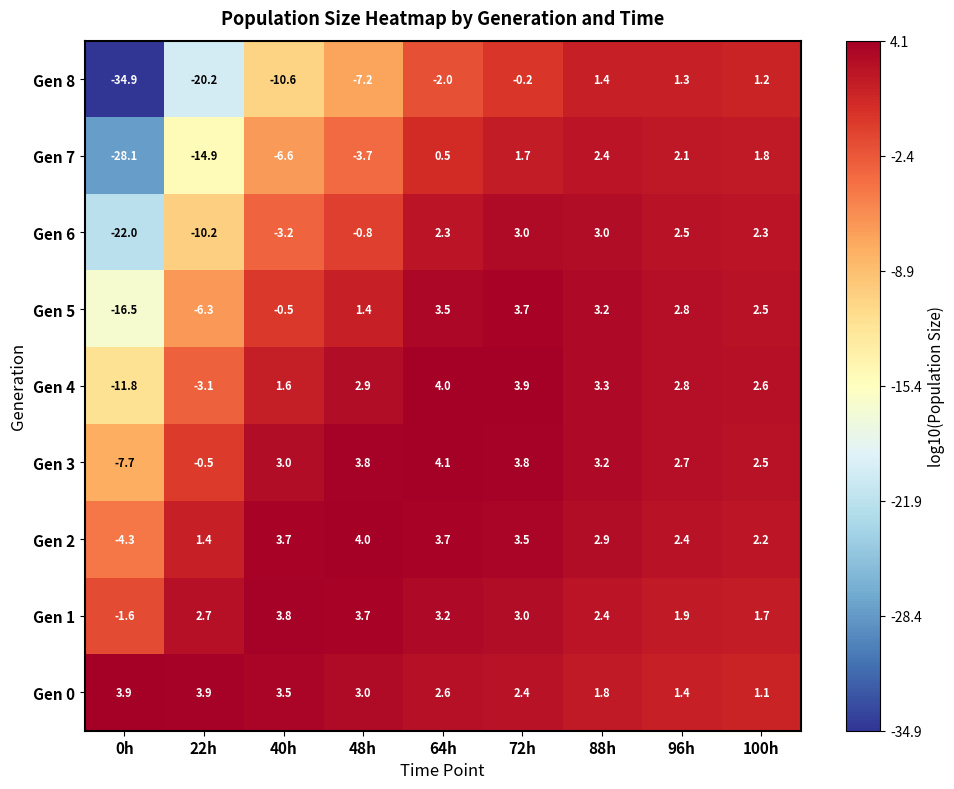

What is the difference between the highest and lowest values at 0h?

38.8